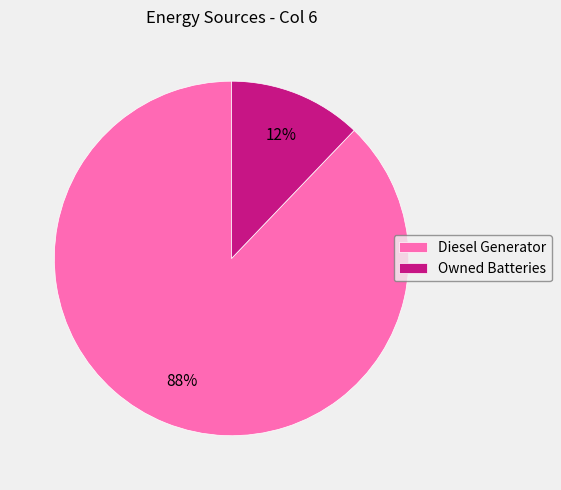

To the nearest percent, what portion does Owned Batteries represent?

12%